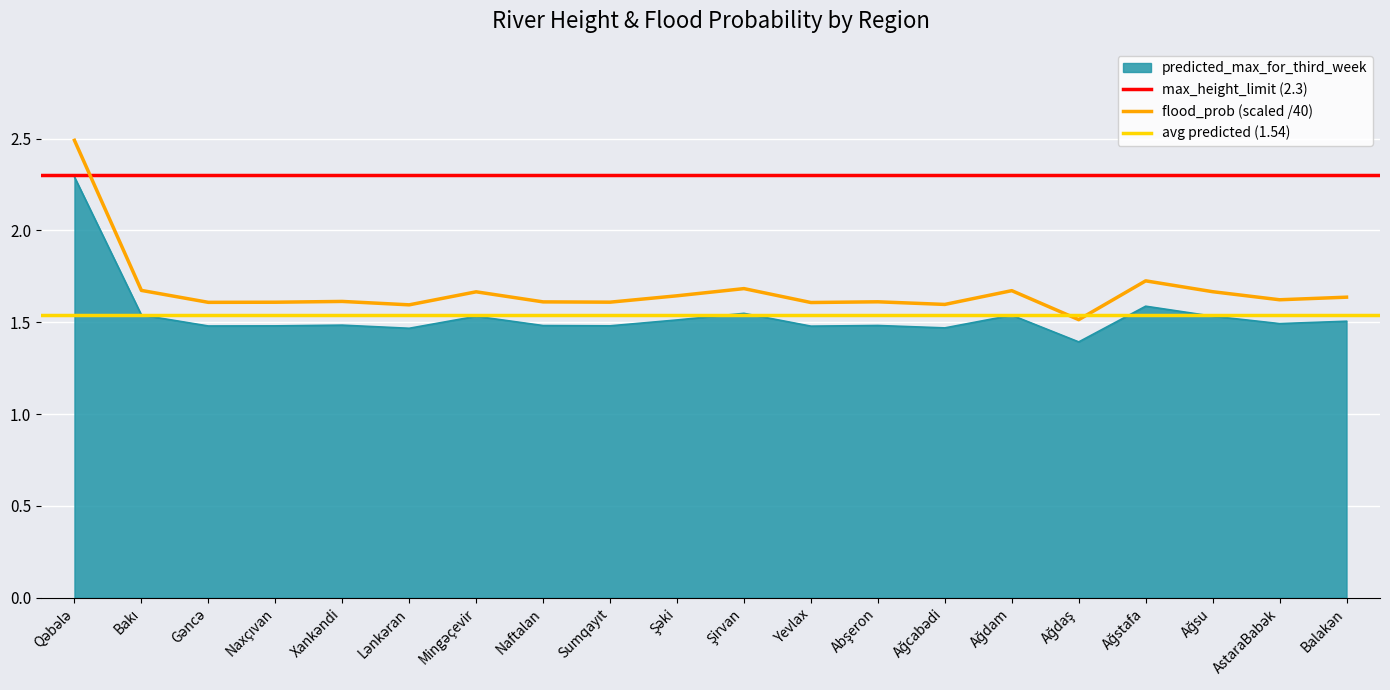

Which category has the lowest value across all series?

Ağdaş